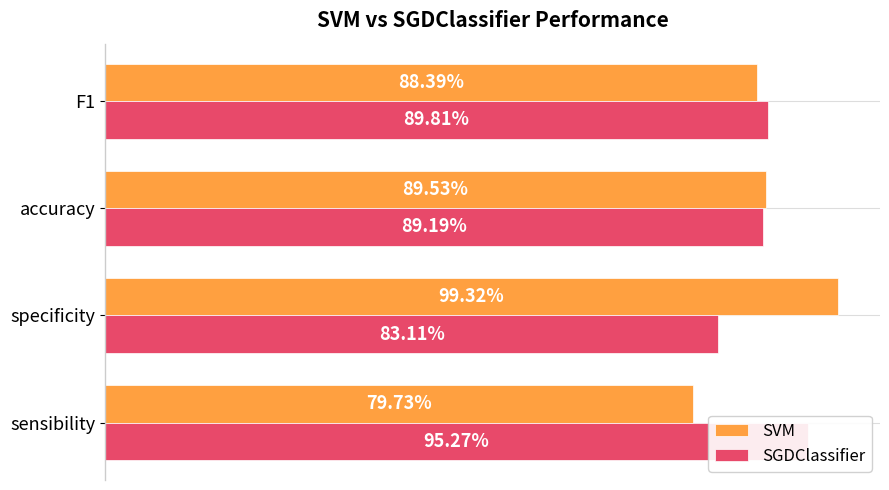

Is the value of SGDClassifier at specificity greater than the value of SVM at accuracy?

No